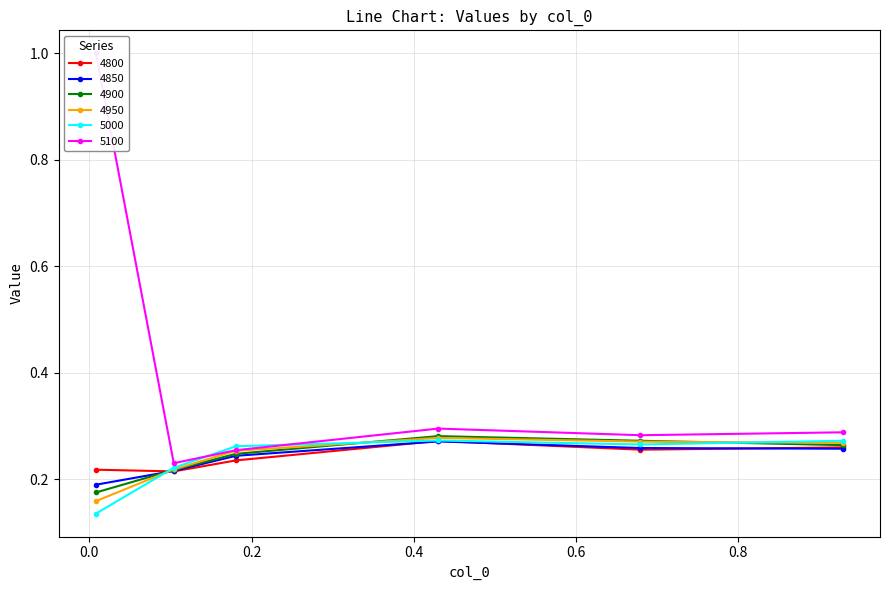

The 5000 series shows 0.3 at 0.9287671232876712. True or false?

True